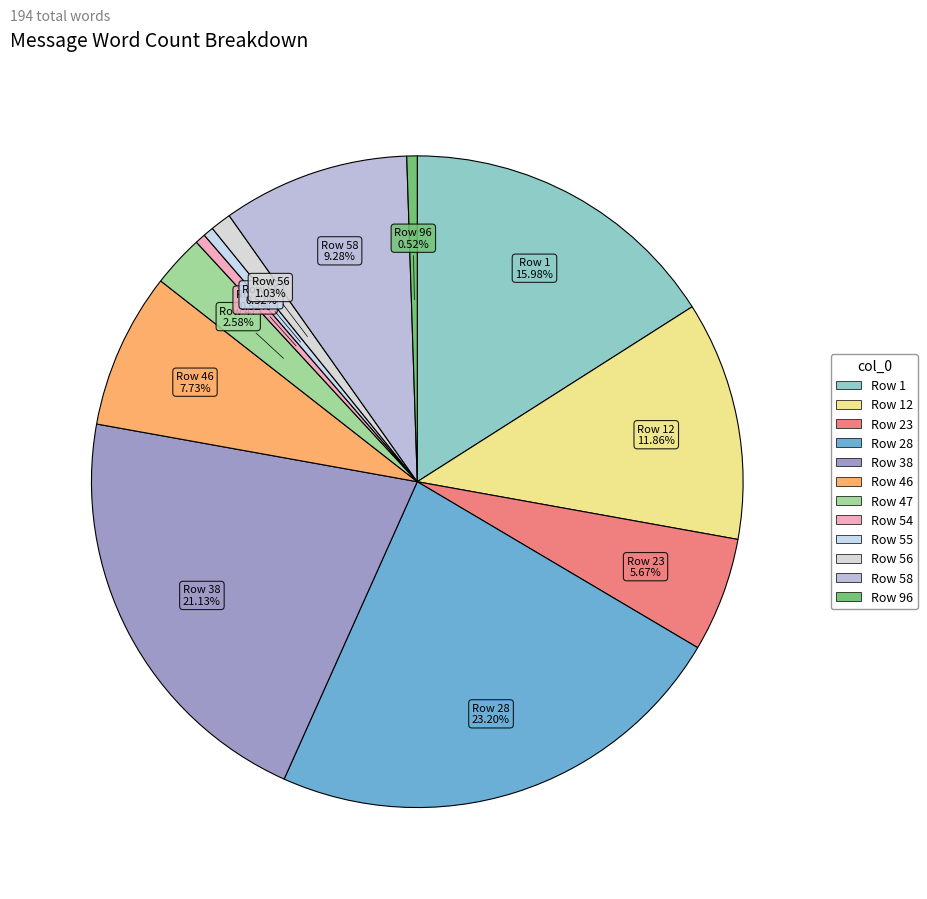

Is there a majority slice in this chart?

No